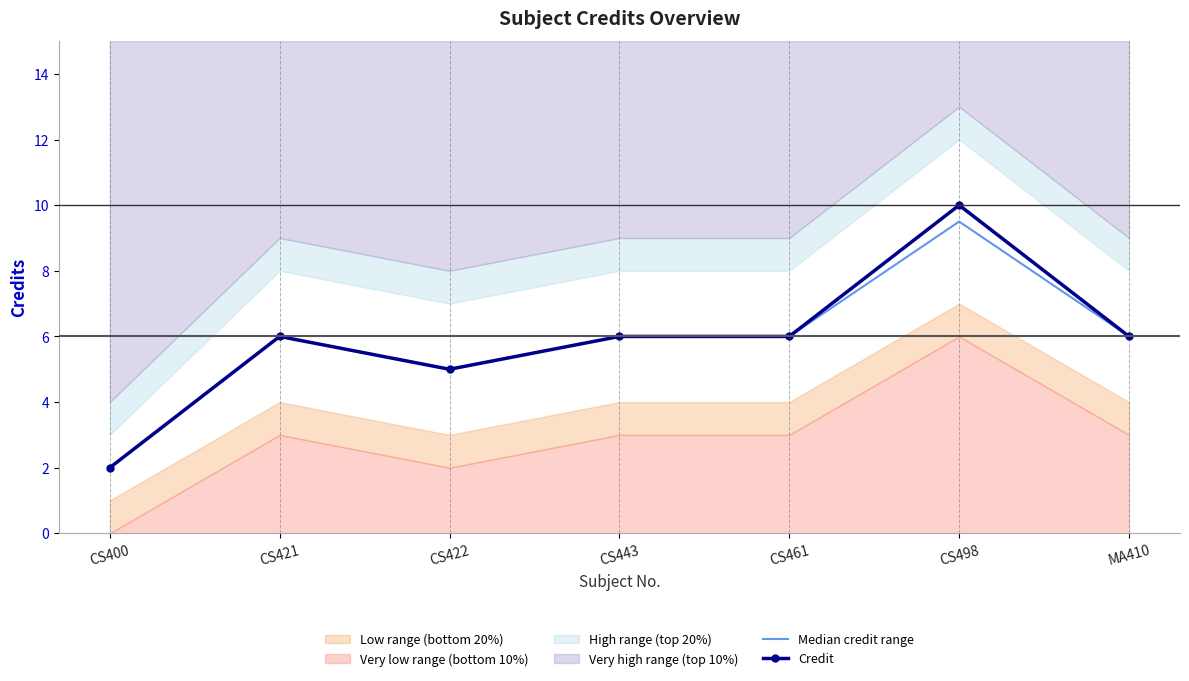

In Median credit range, how many points are lower than both neighbors (excluding endpoints)?

1